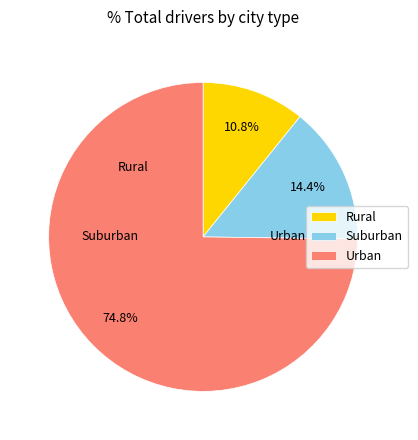

Is there a majority slice in this chart?

Yes